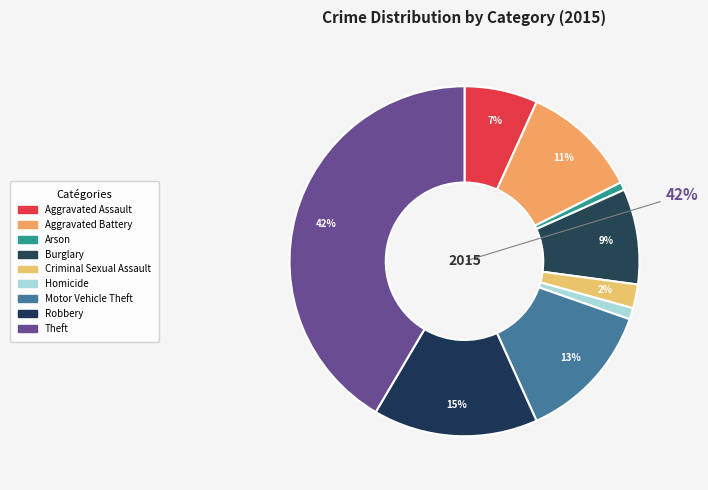

How many segments does this pie chart have?

9